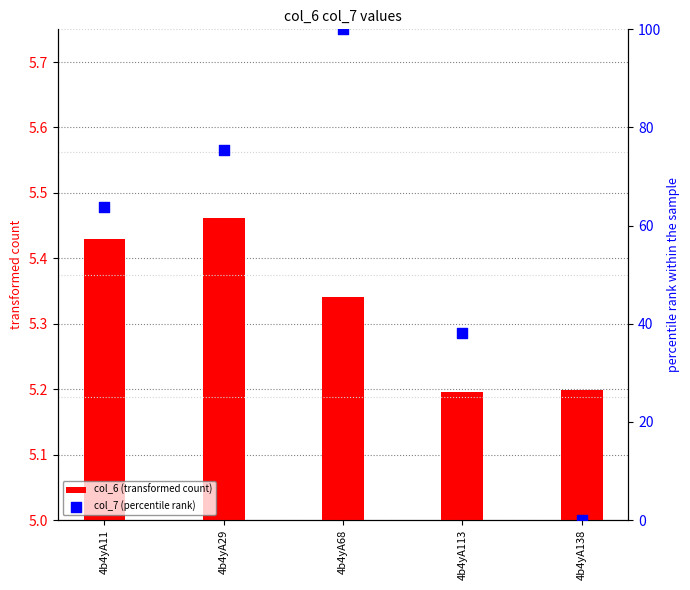

At which category is the sum across all series the highest?

4b4yA68